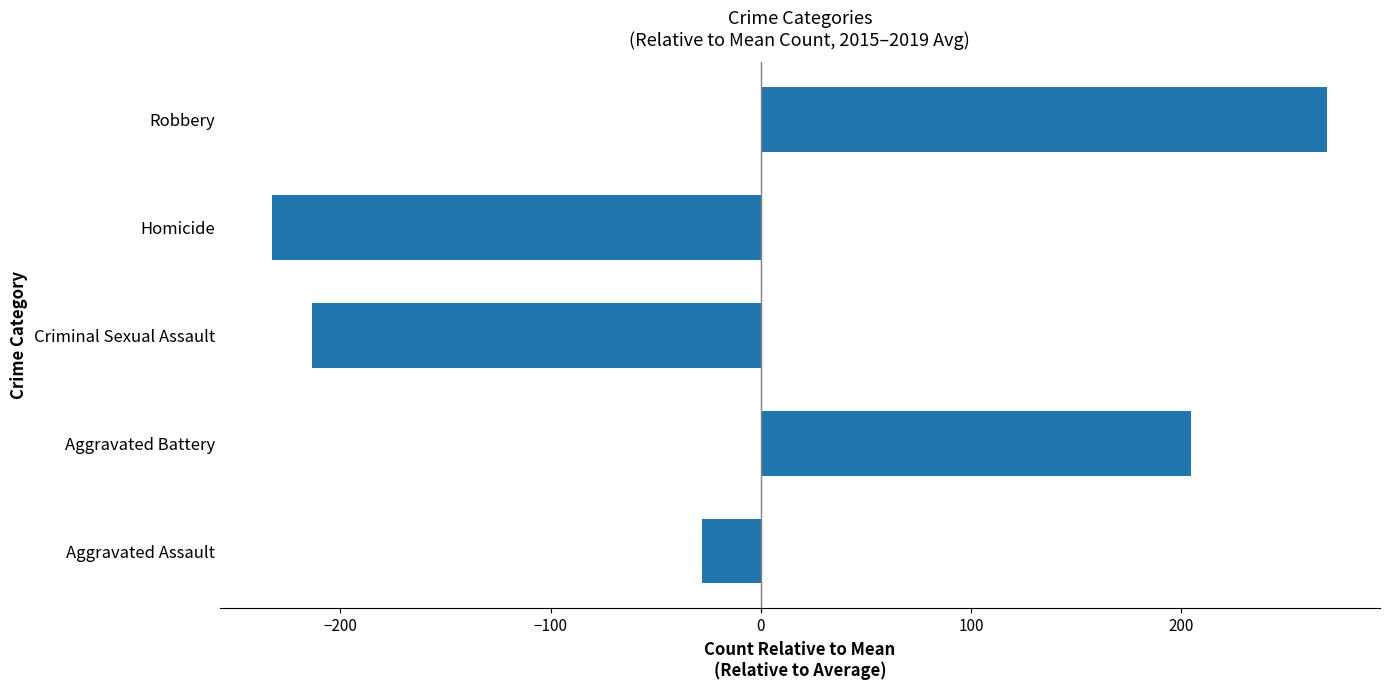

Where is the data nearest to the value 18?

Aggravated Assault